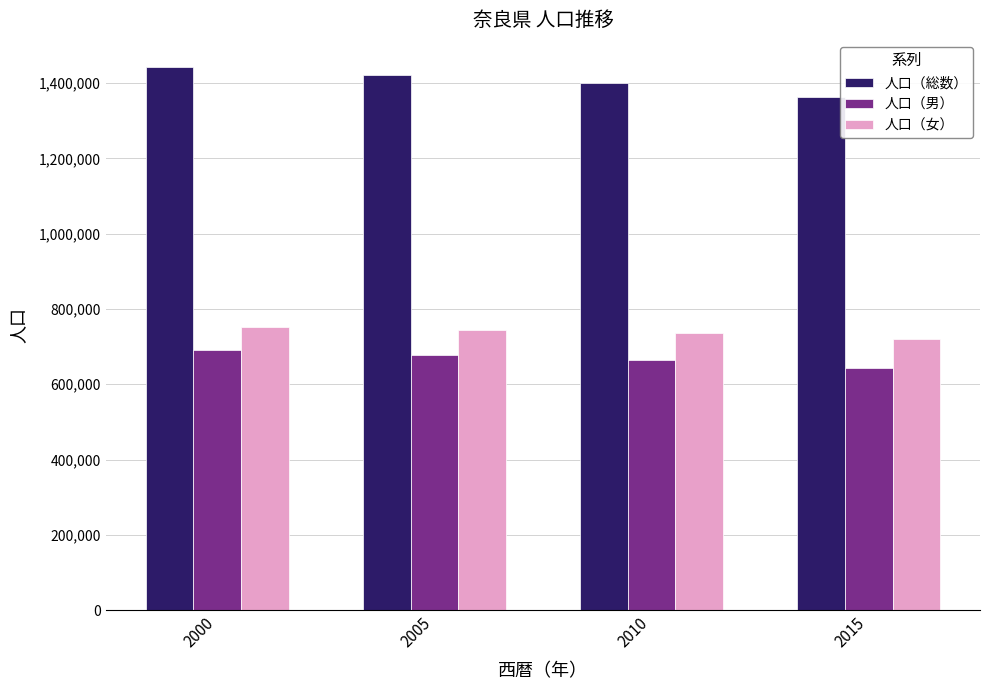

Does the chart contain any negative values?

No